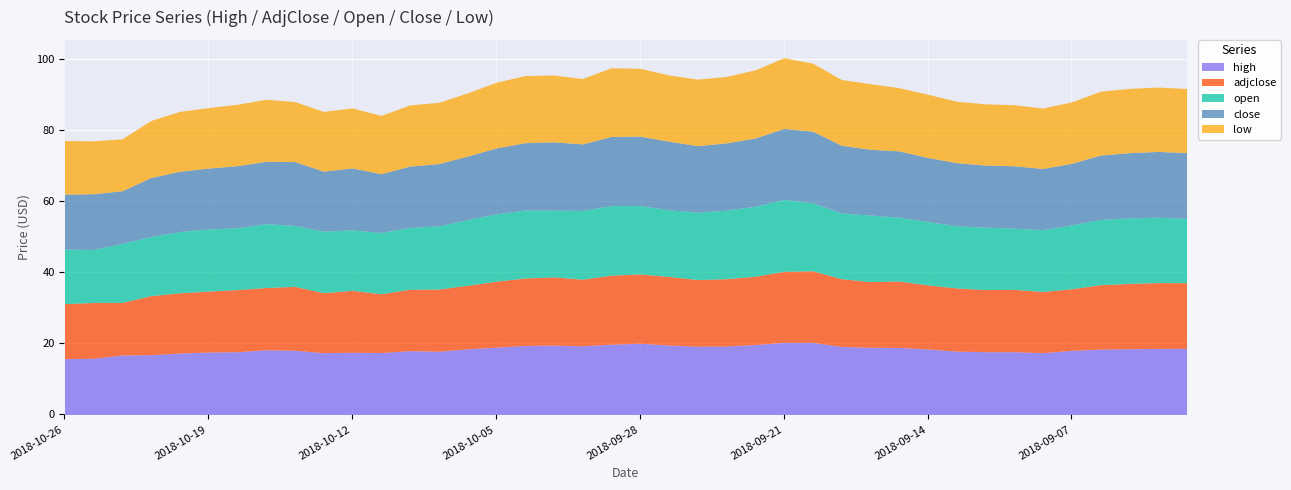

True or false: adjclose has more than 0 interior local peaks.

True